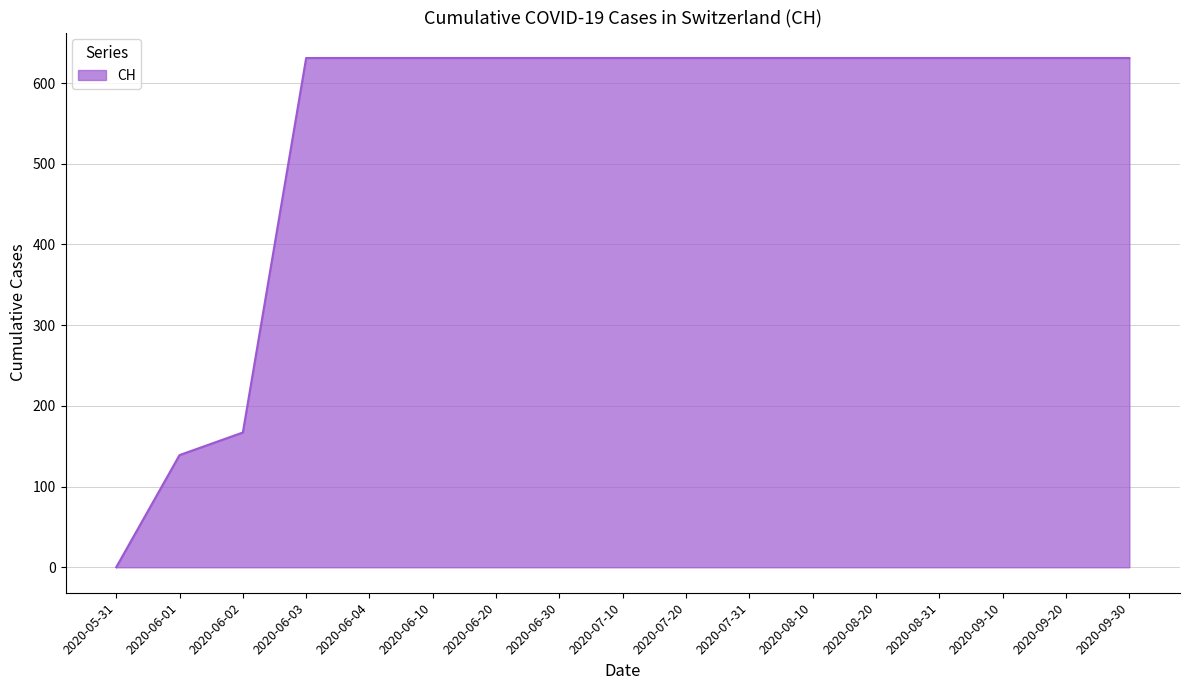

Reading left to right, transcribe all the data shown in this chart.

0	139	167	631	631	631	631	631	631	631	631	631	631	631	631	631	631